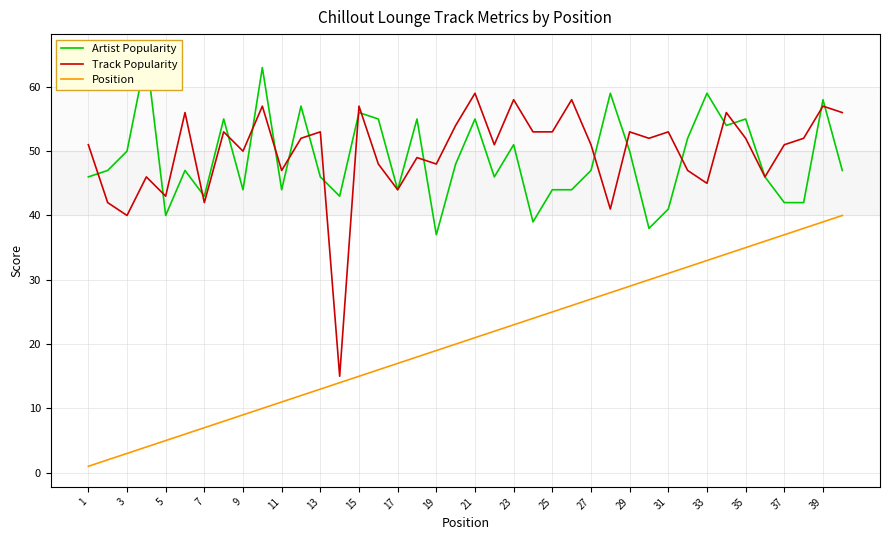

Is it true that Track Popularity equals 86 at 9?

False